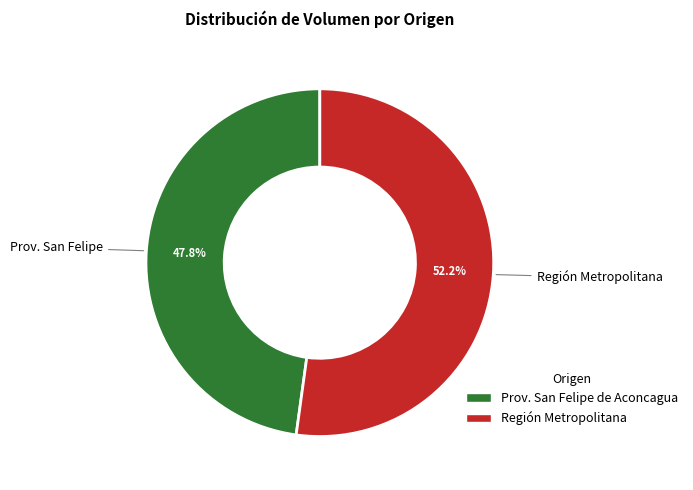

Is there any slice that represents more than half of the pie?

Yes